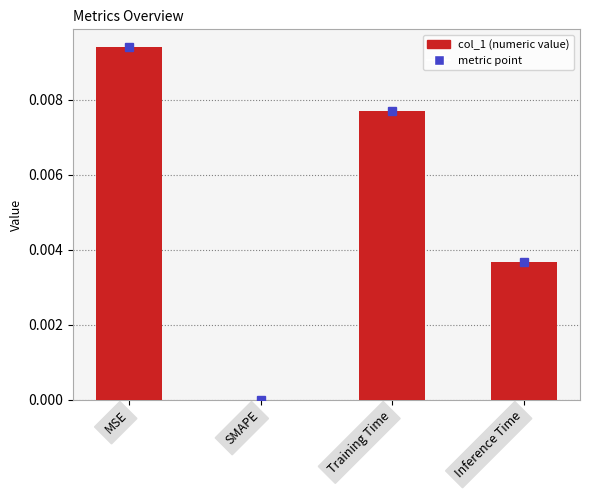

True or false: the data shows 0.0 at SMAPE.

True